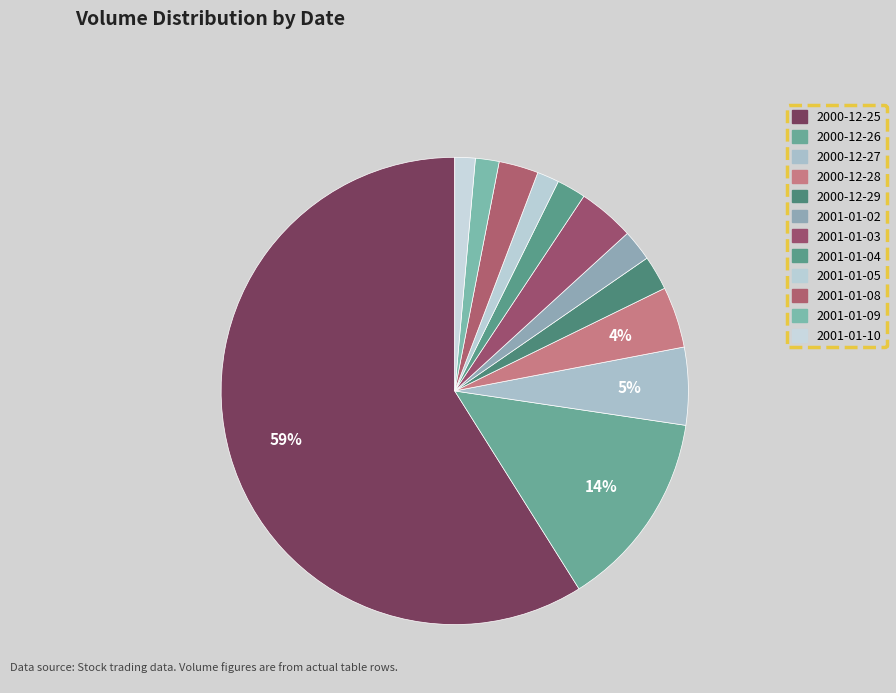

How many slices are in this pie chart?

12